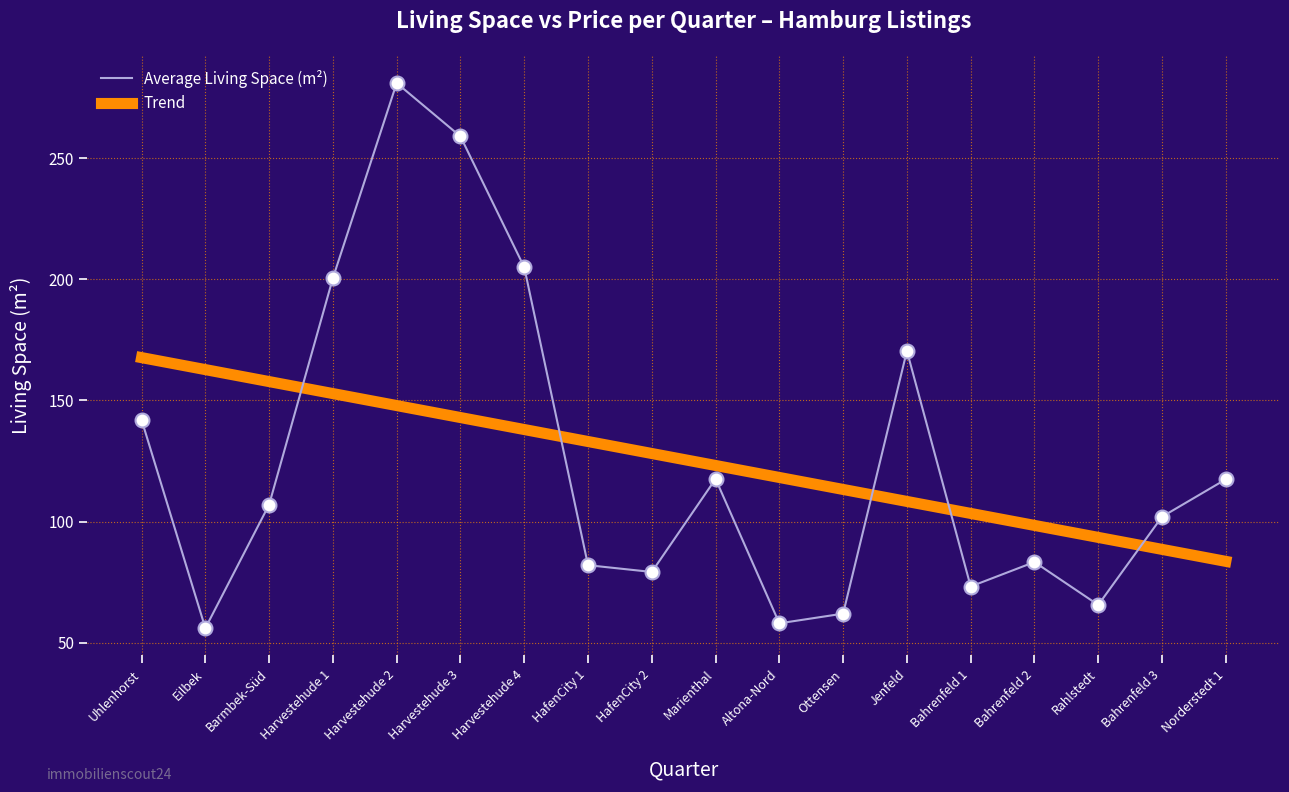

Is the value of Trend at HafenCity 2 greater than the value of Average Living Space (m²) at Norderstedt 1?

Yes